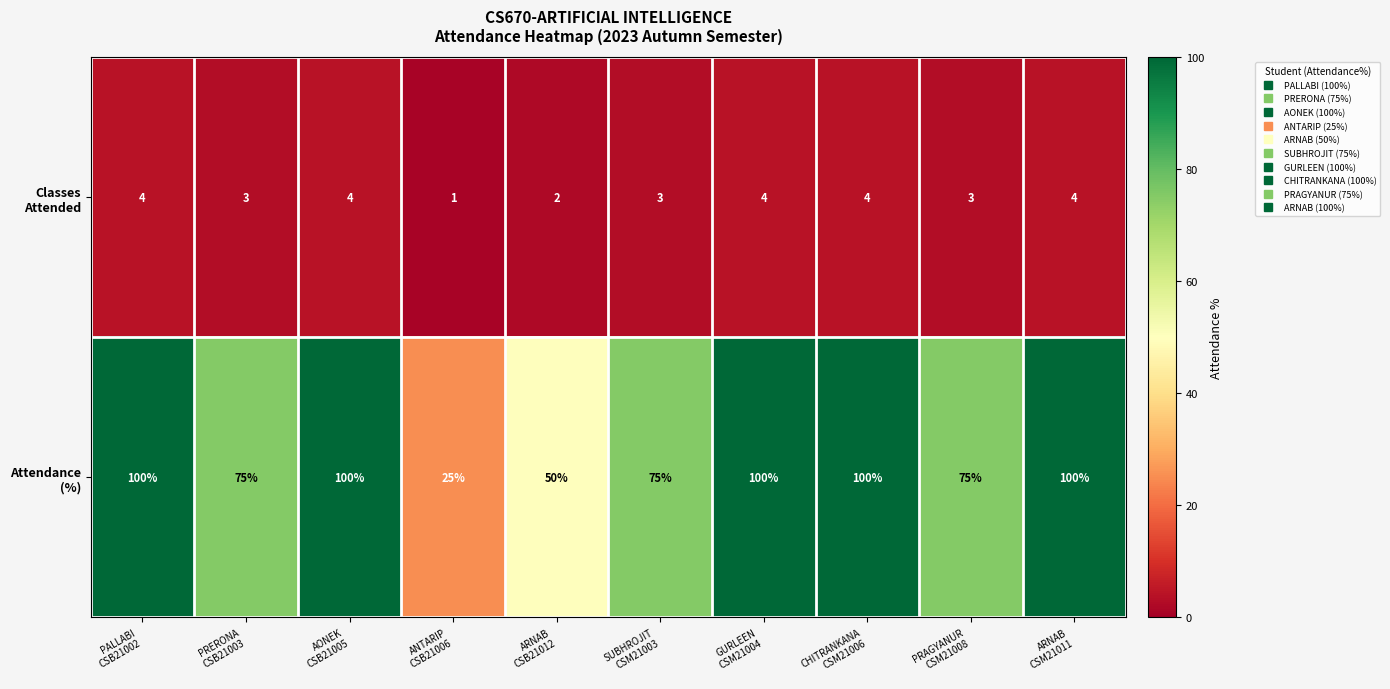

At how many categories does at least one series exceed 12?

10